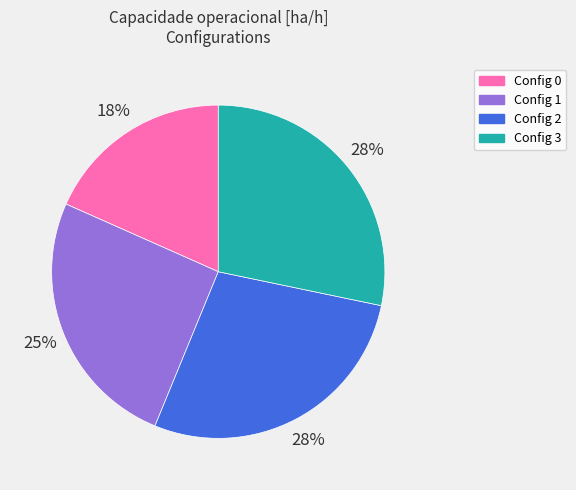

Count the number of slices in the pie.

4